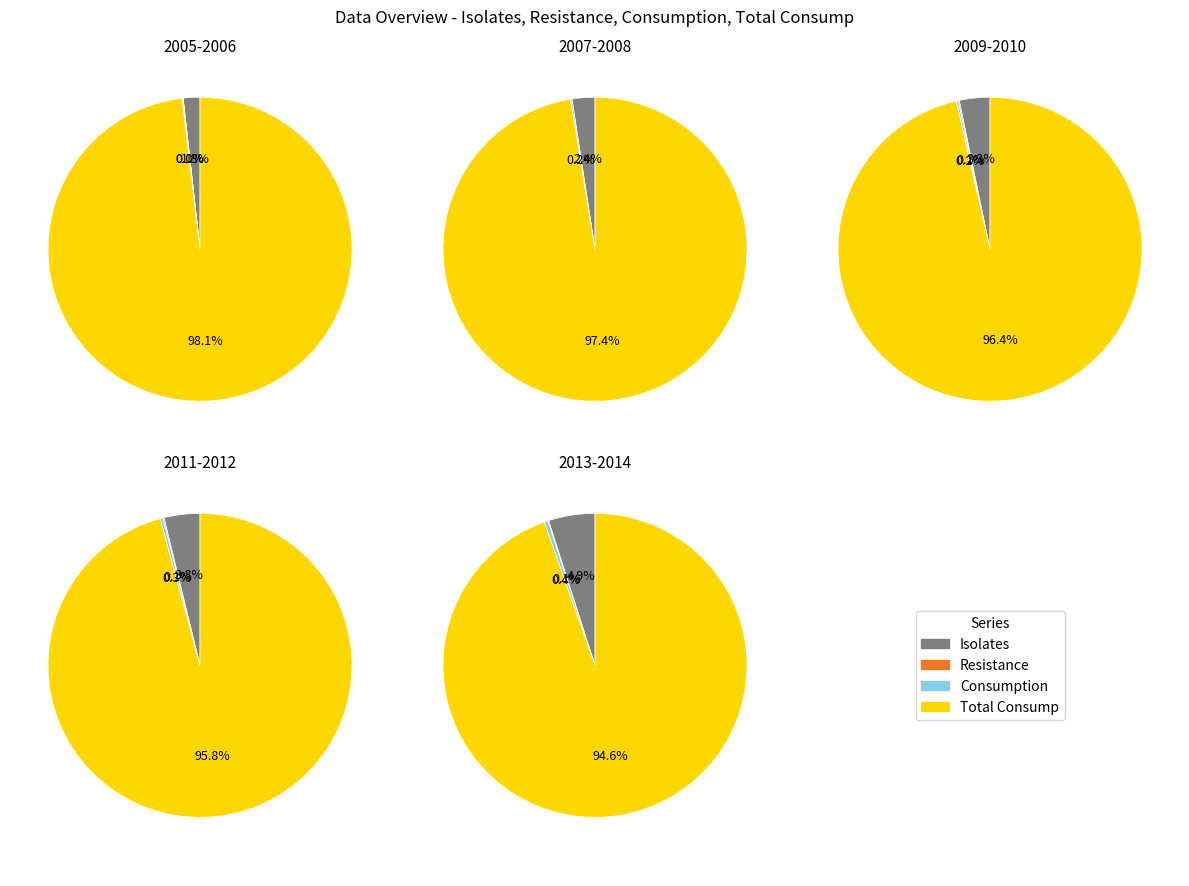

Do 2010 and 2009 together represent more than half of the pie?

No